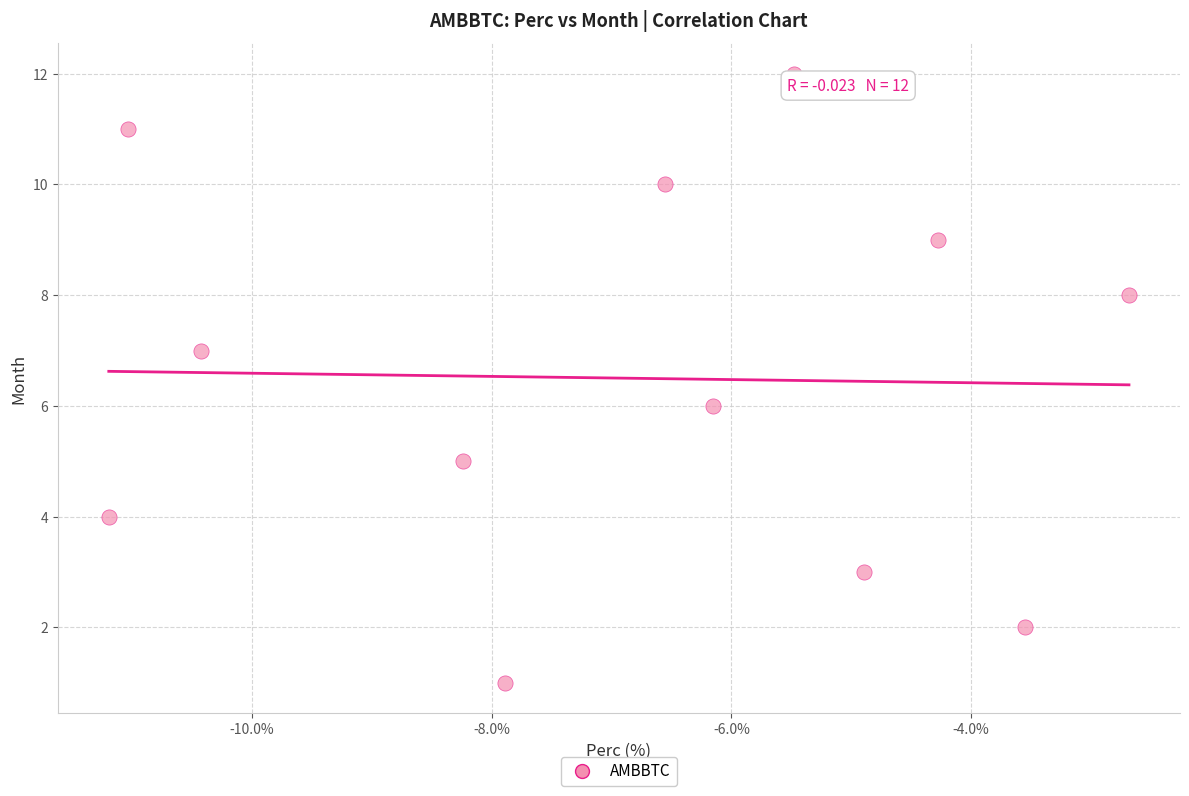

What is the range of Y values (max minus min)?

11